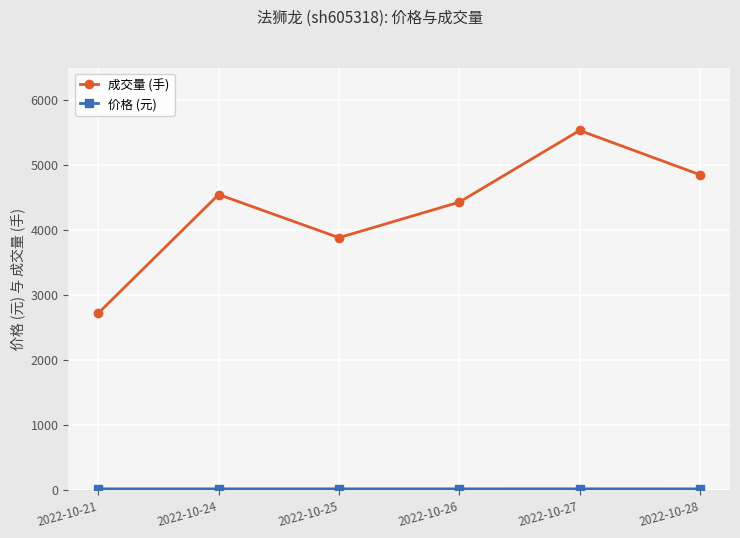

What is the value of the 成交量 (手) point at the 5th from the left?

5531.0